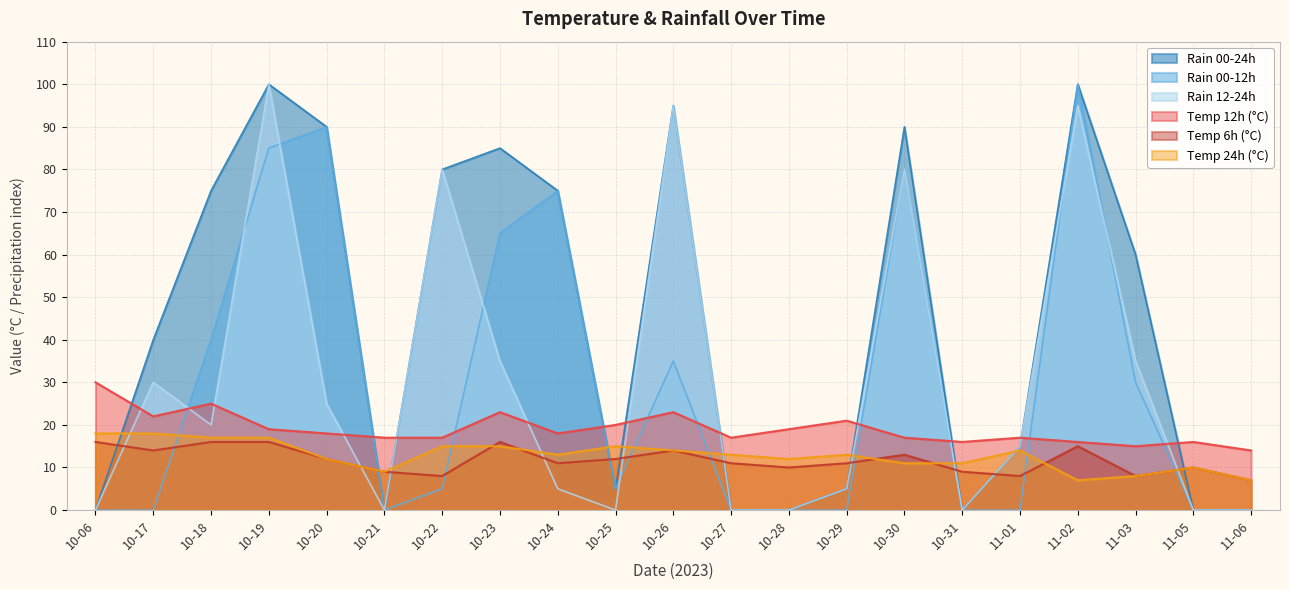

Between which two adjacent categories do rain_00-12 and temp_12 first intersect?

10-17 and 10-18